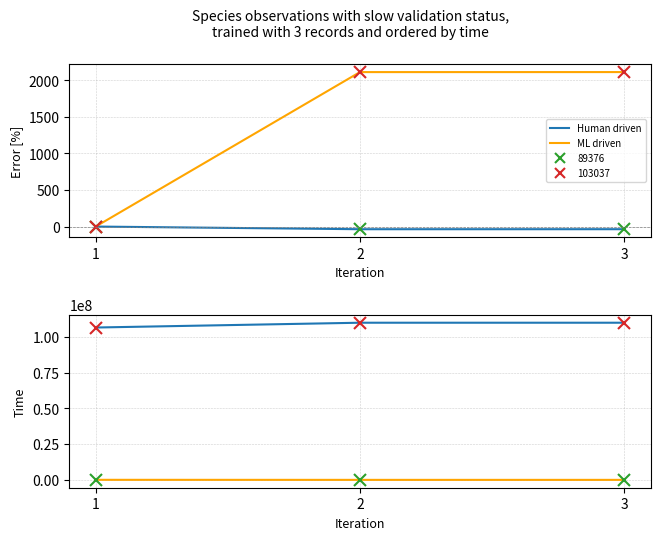

At 2, list the series in order from smallest to largest.

TaxonId markers, Taxonsorteringsordning markers, ML driven, Human driven, Id markers